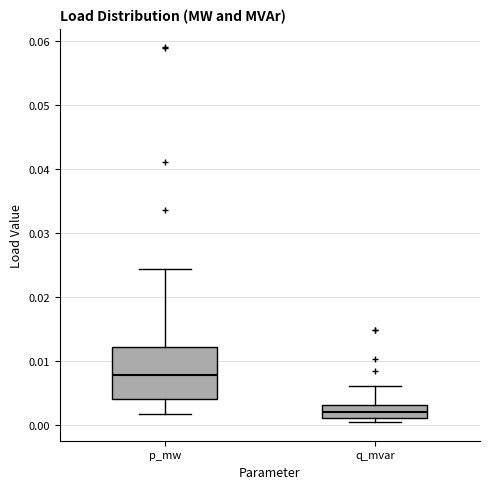

Reading left to right, read every box against the y-axis: the position of its median line, the range the box covers, and the ends of its whiskers. The values are not printed on the chart, so give them approximately, as read against the axis.

p_mw: median 0.008, box 0.004 to 0.012, whiskers 0.002 to 0.024
q_mvar: median 0.002, box 0.001 to 0.003, whiskers 0.000 to 0.006